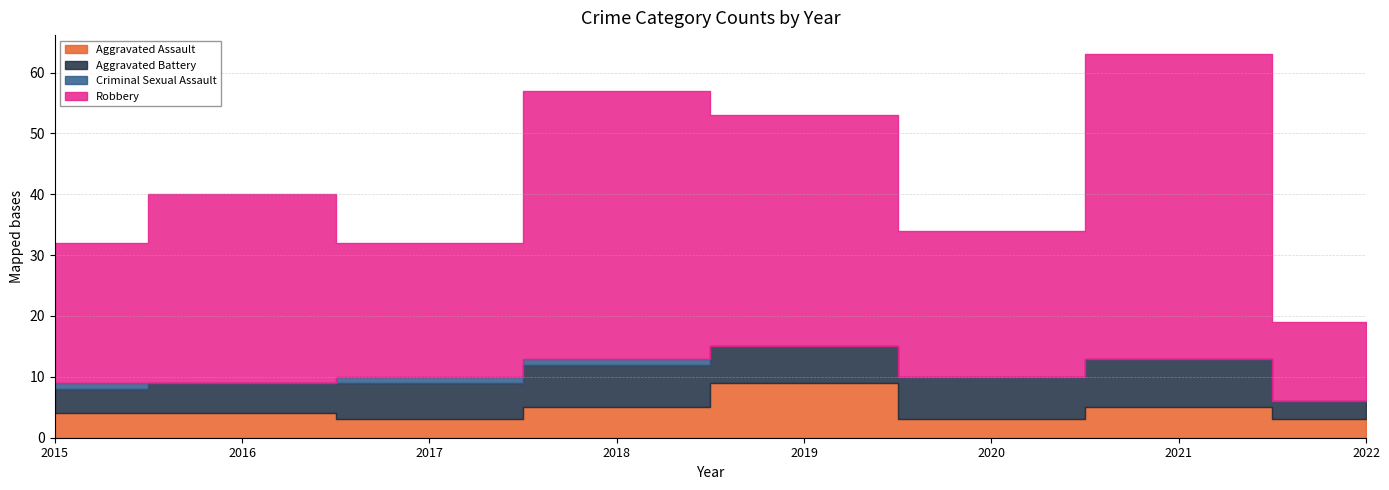

Which series has the largest total across all categories?

Robbery